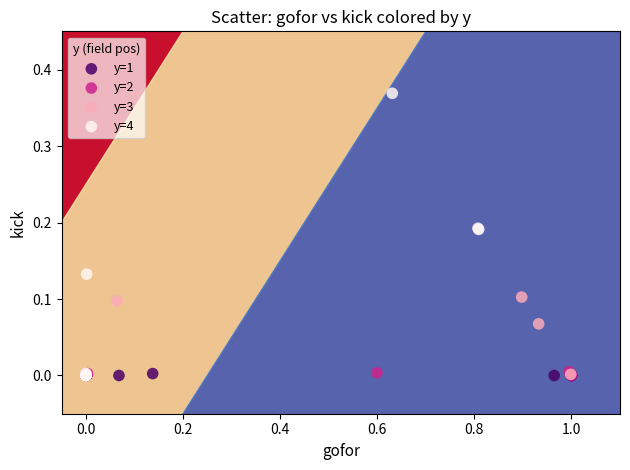

Which series has the widest spread of Y values?

y=4